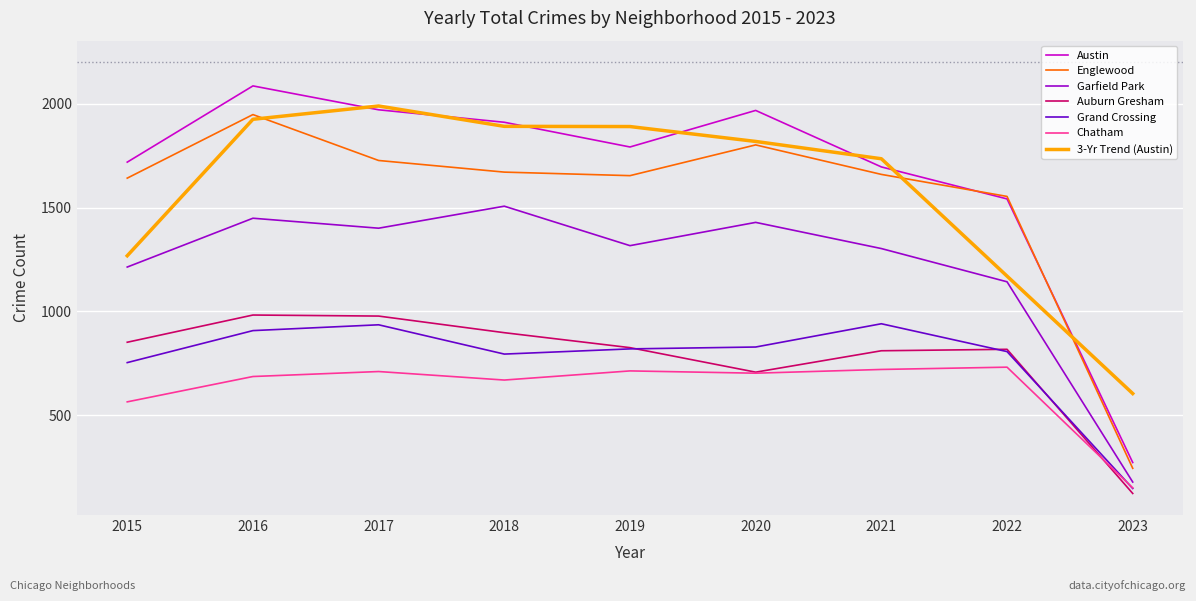

What is the difference between the Chatham values at 2021 and 2019?

7.0